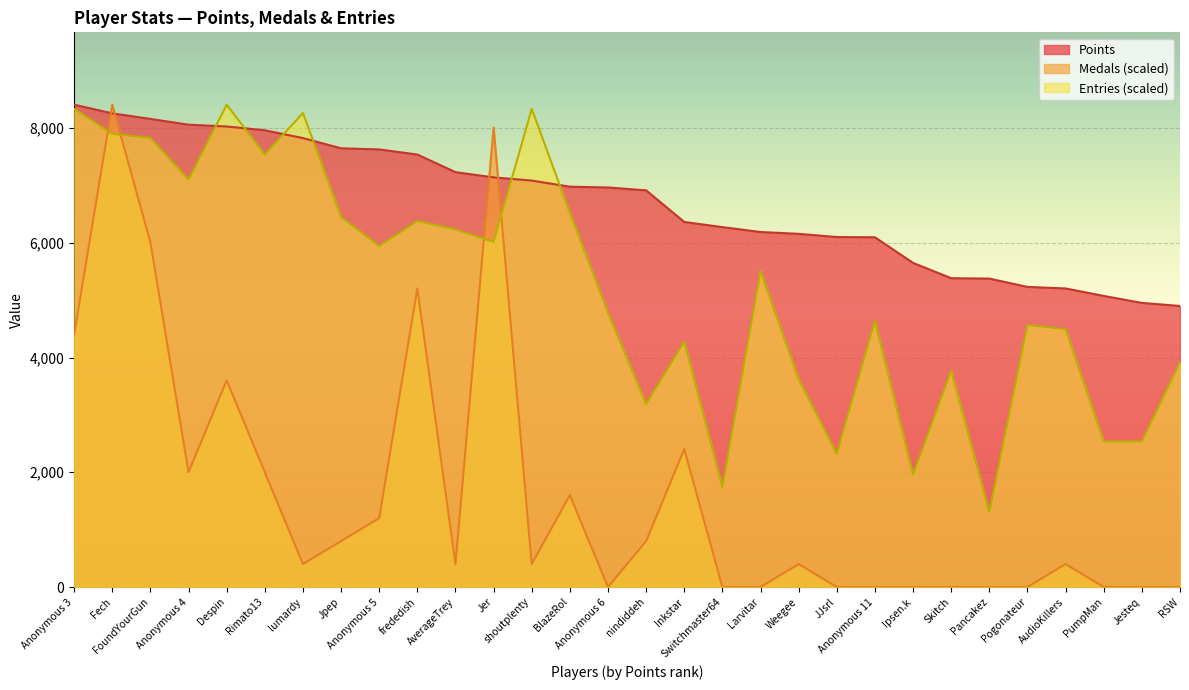

What is the label of the 25th point from the left?

Pancakez